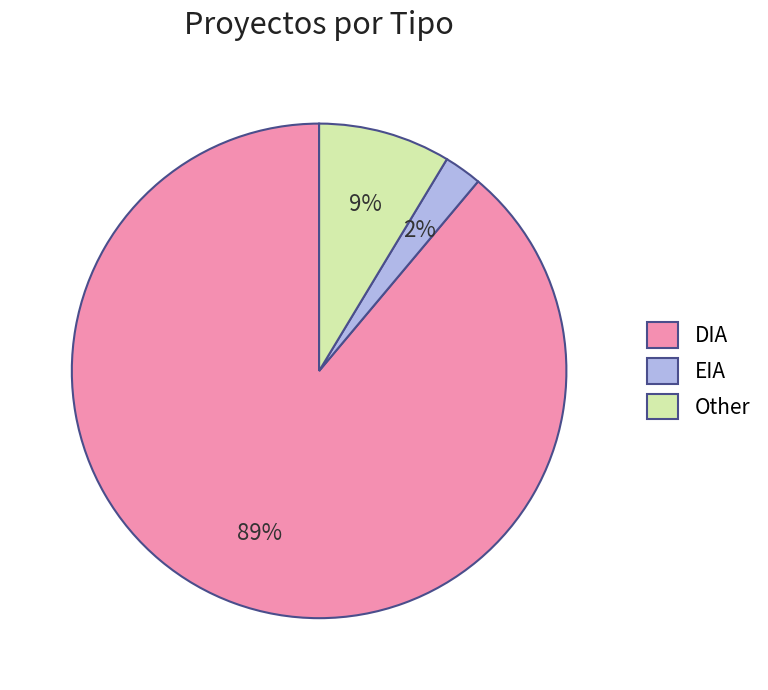

To the nearest percent, what portion does Other represent?

9%